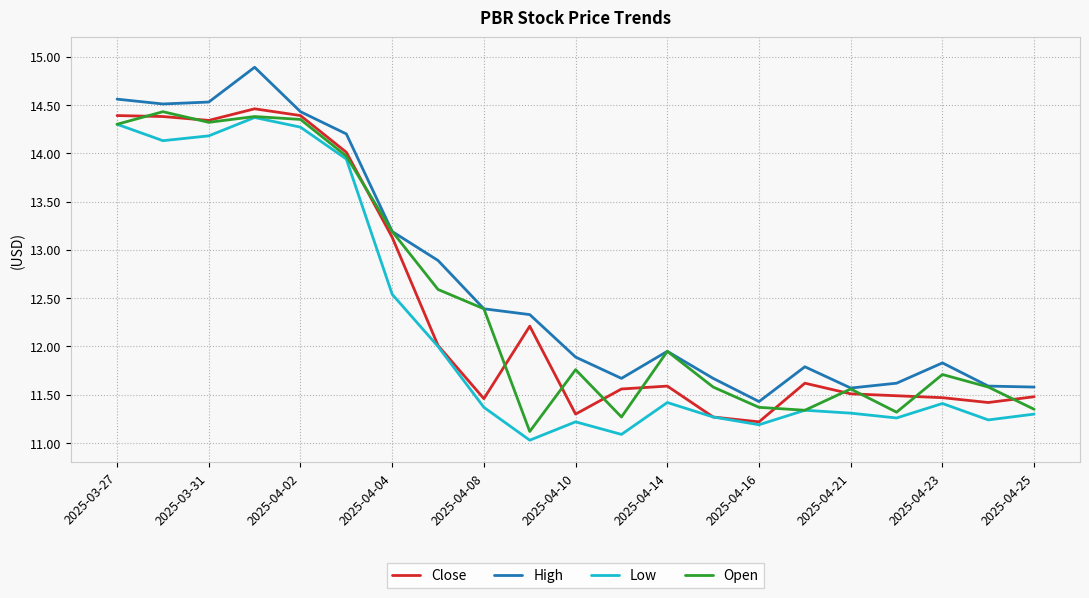

What is the minimum value for Close?

11.2